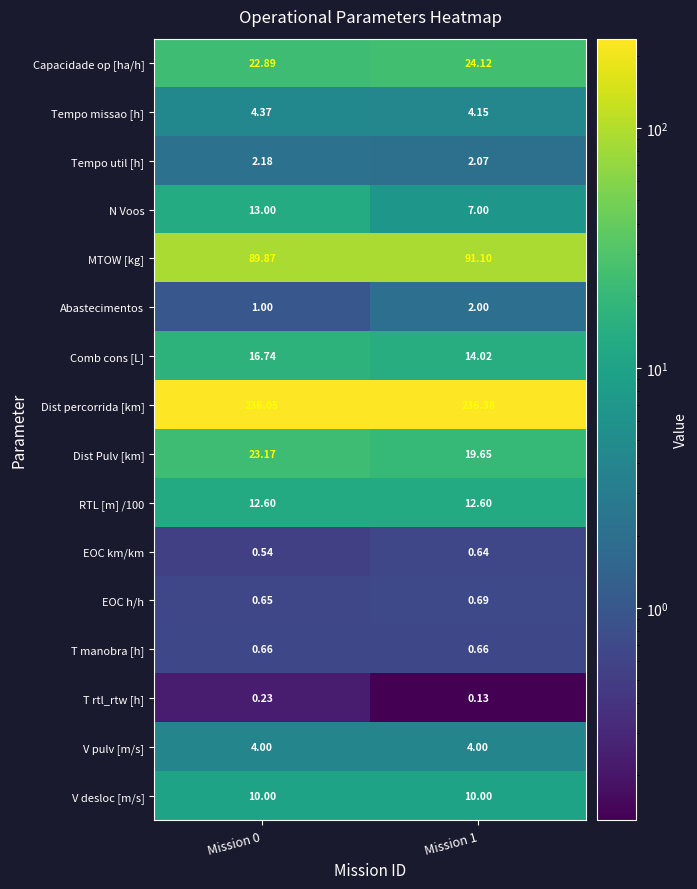

Which series changed the most between Mission 0 and Mission 1?

N Voos